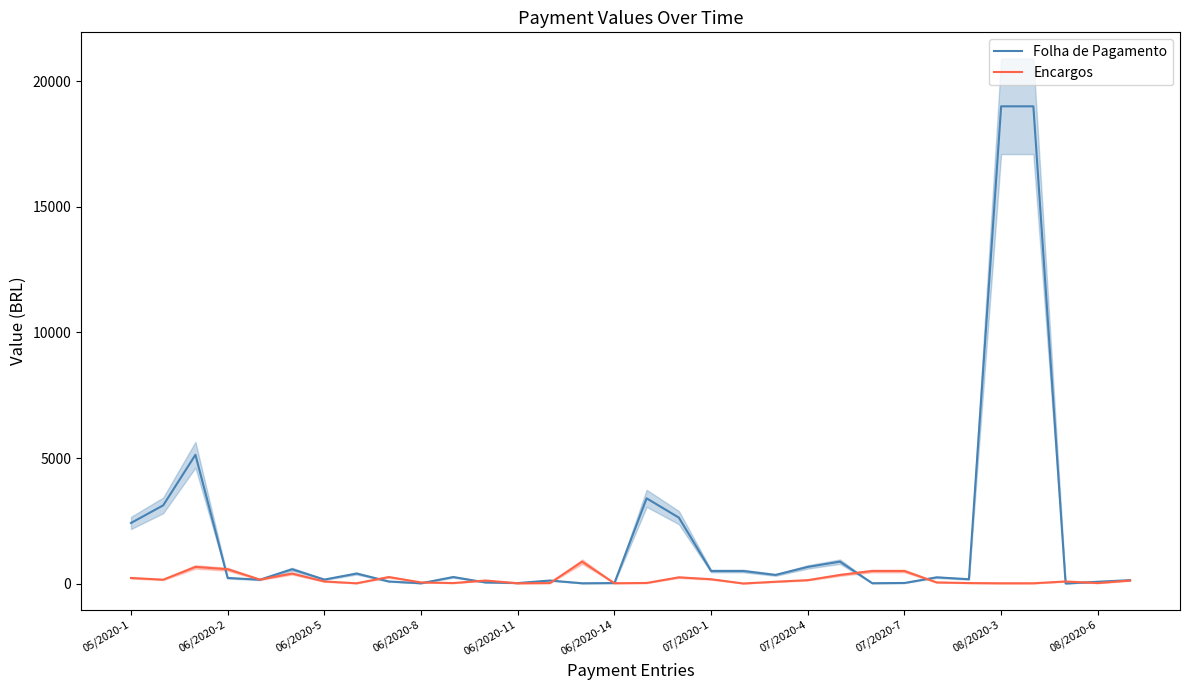

At how many categories does at least one series exceed 14148?

2